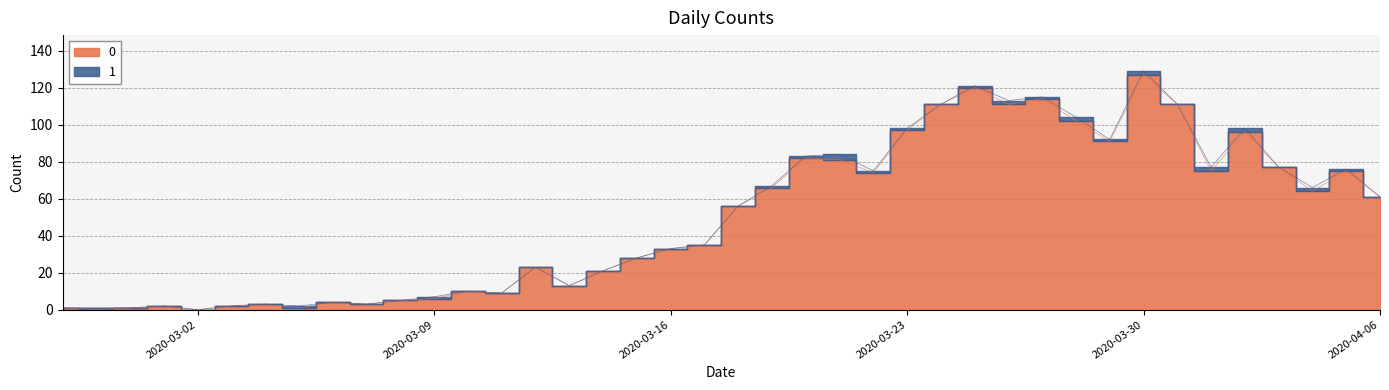

What is the label of the 7th point from the left?

2020-03-04